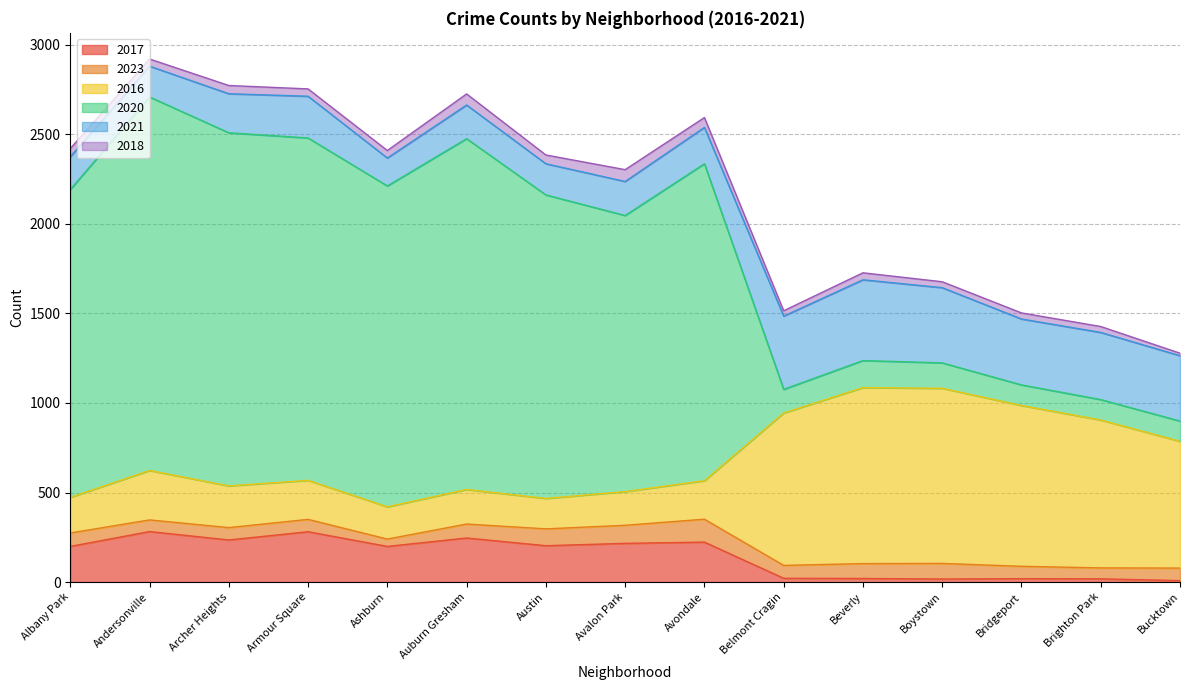

True or false: 2017 has more than 0 interior local peaks.

True